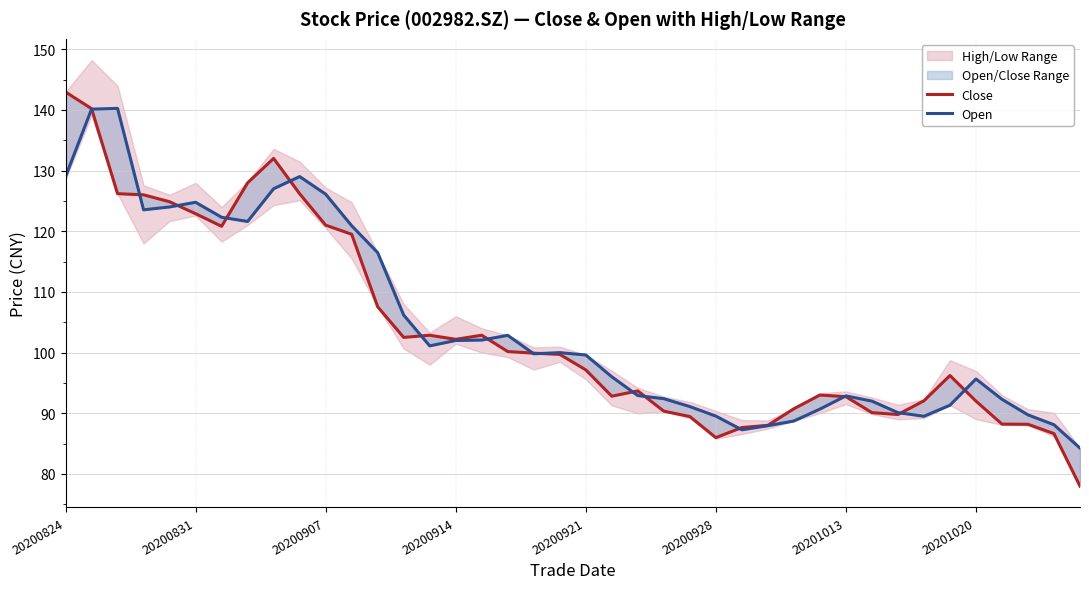

In Close, how many points are lower than both neighbors (excluding endpoints)?

6